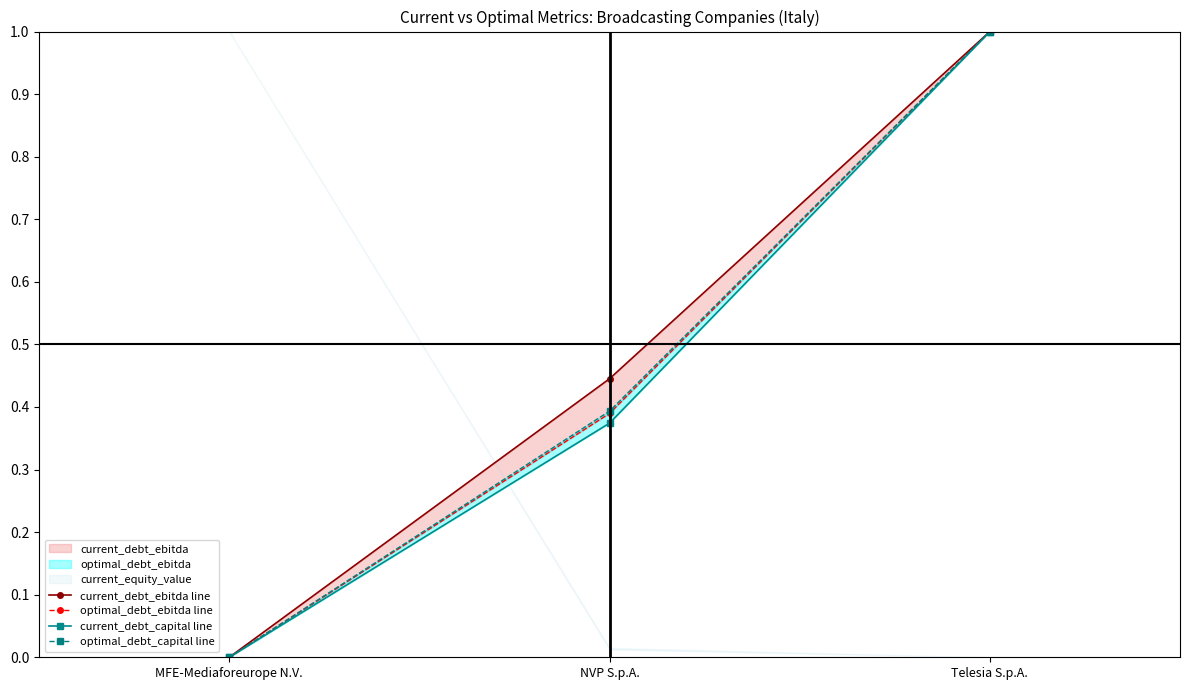

What is the label of the 3rd point from the left?

Telesia S.p.A.